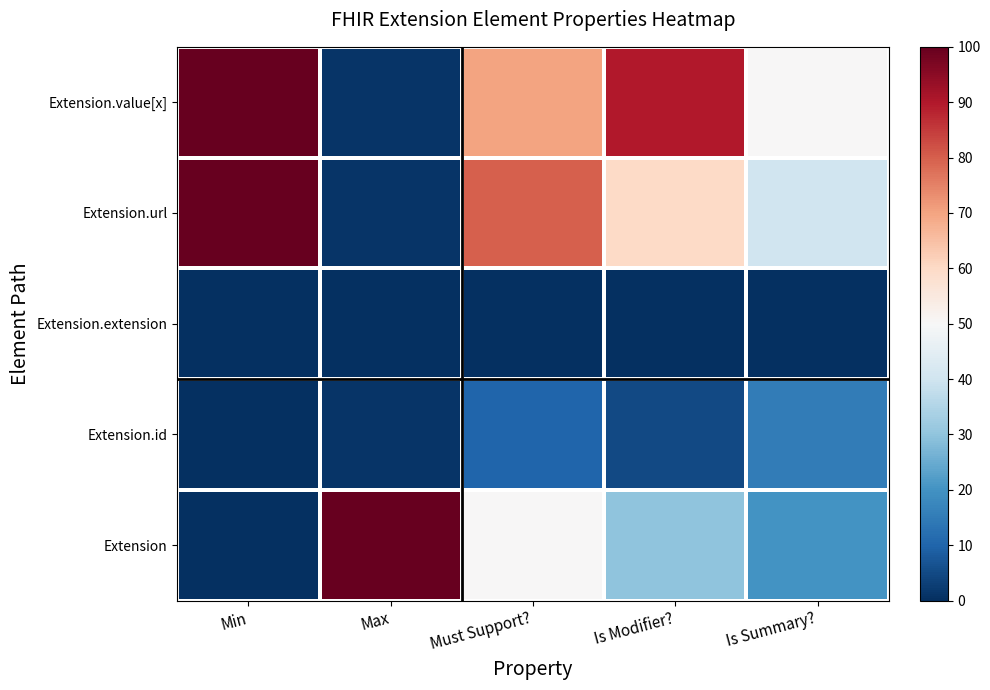

At how many categories does at least one series exceed 74?

4